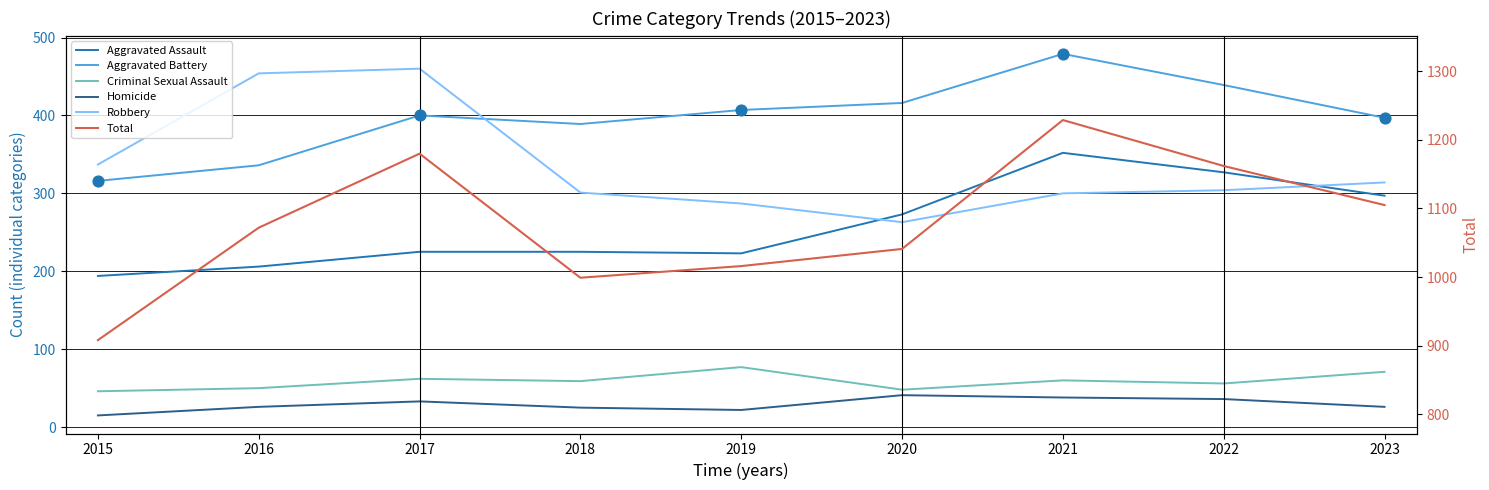

Is the value of Homicide at 2018 greater than the value of Aggravated Battery at 2018?

No